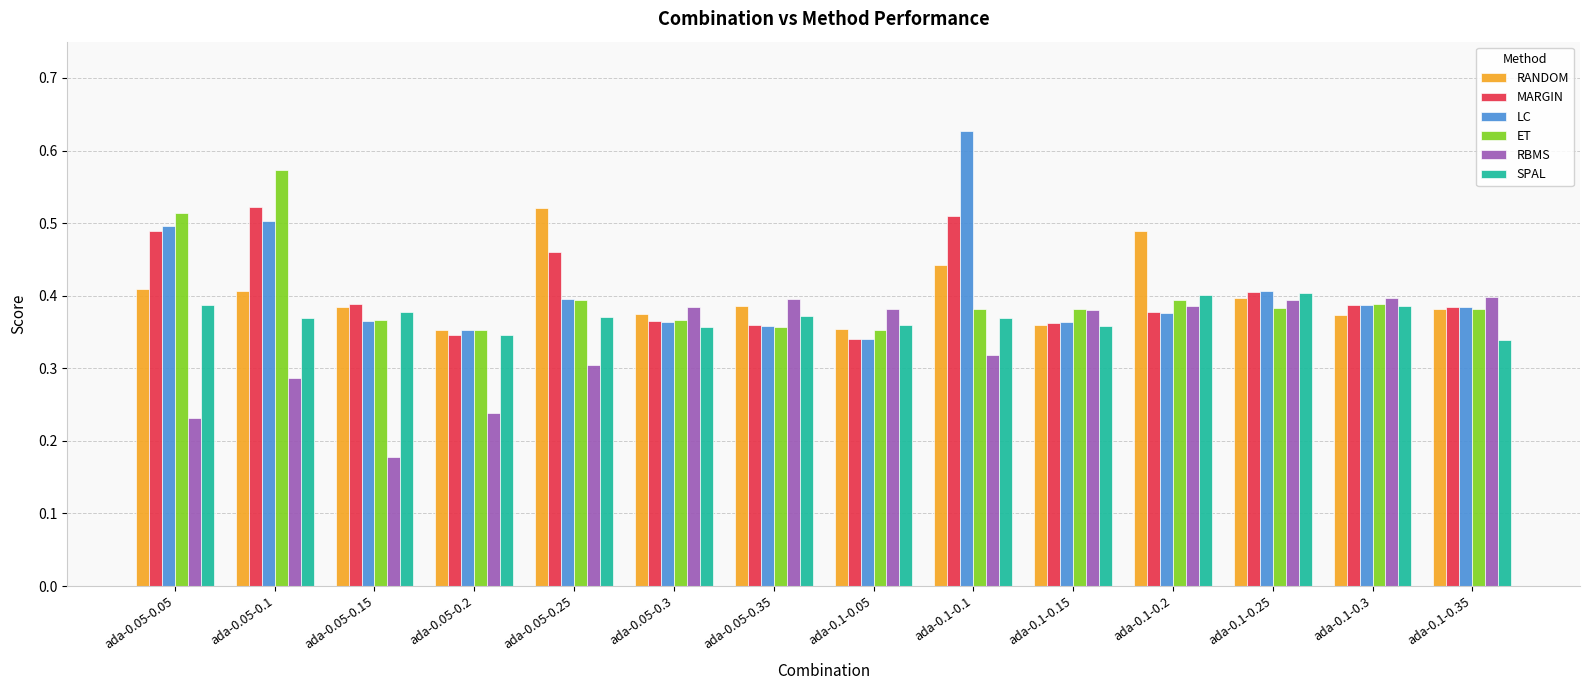

Which series has the largest range (max minus min)?

LC